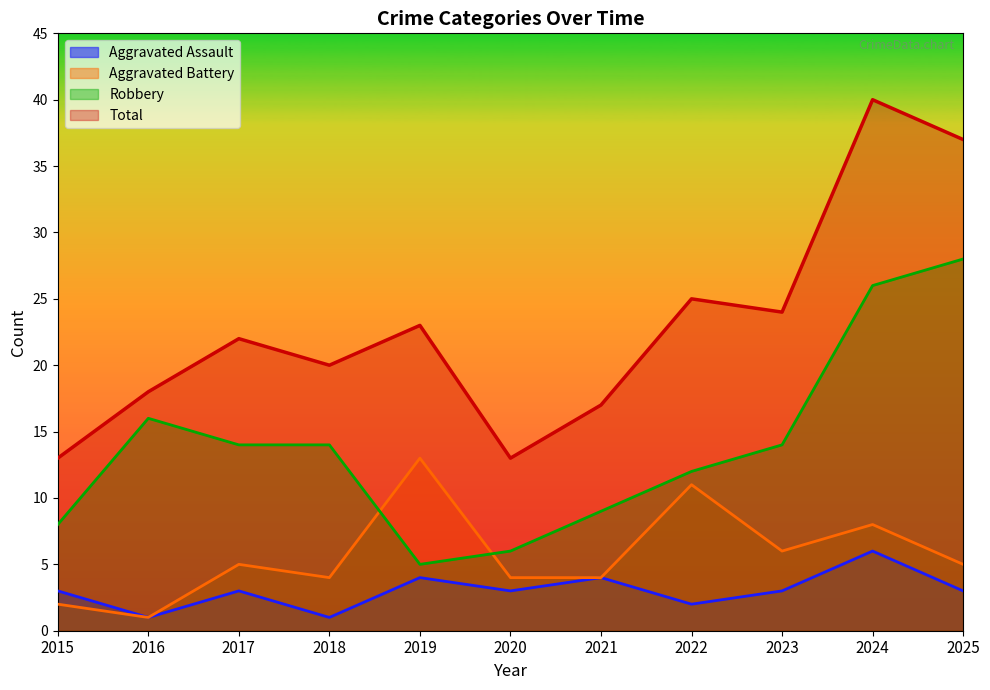

What is the spread (max minus min) of values at 2021?

13